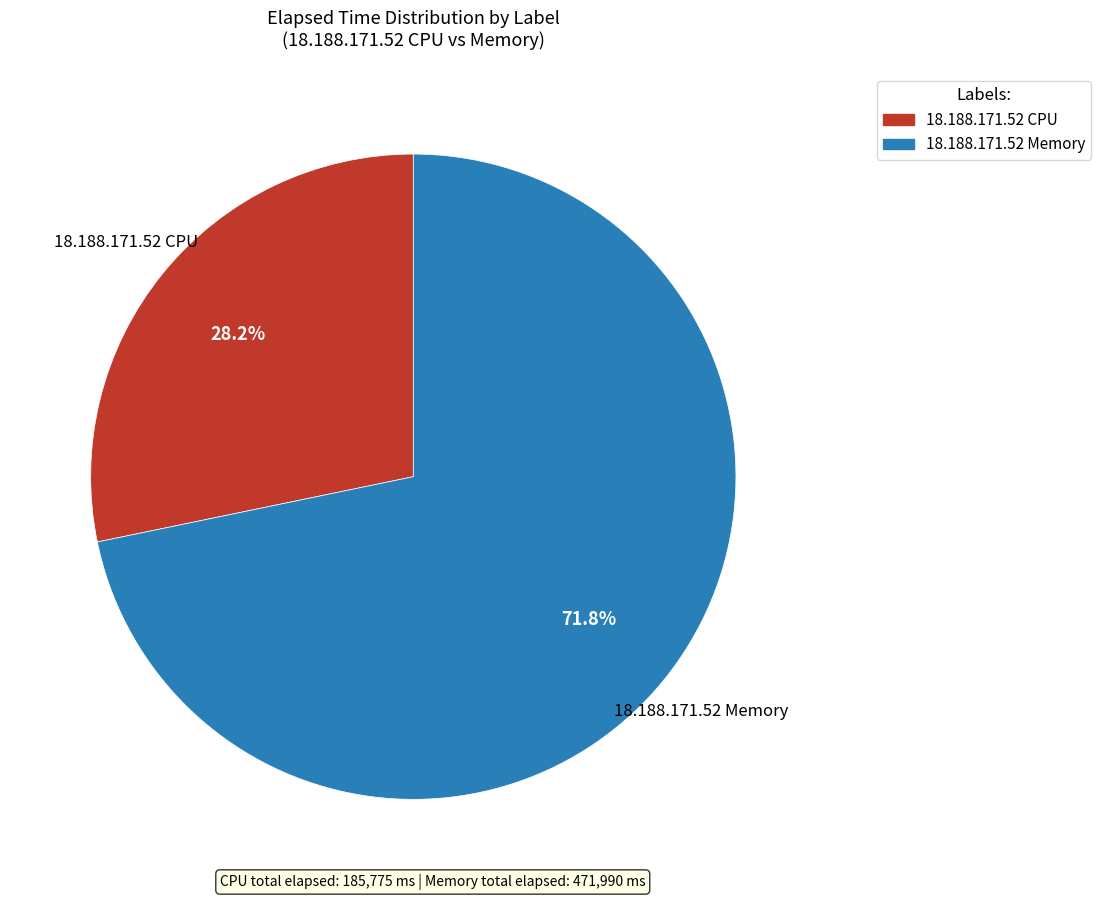

How many slices are in this pie chart?

2